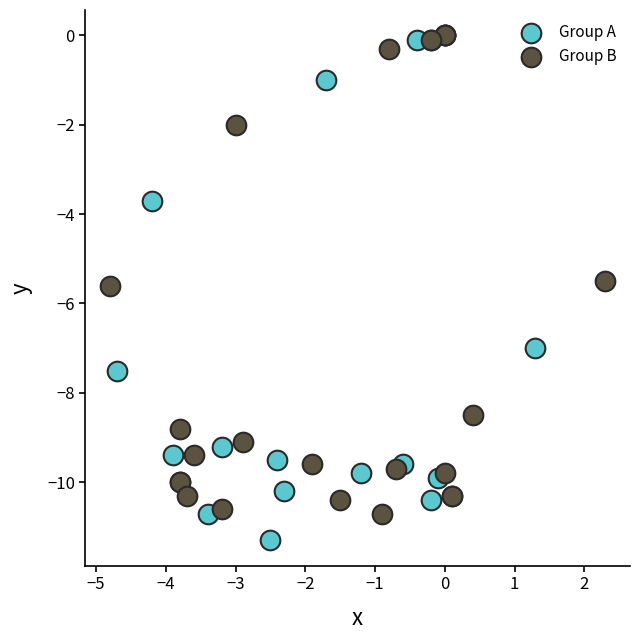

Which series contains the lowest Y value?

Group A